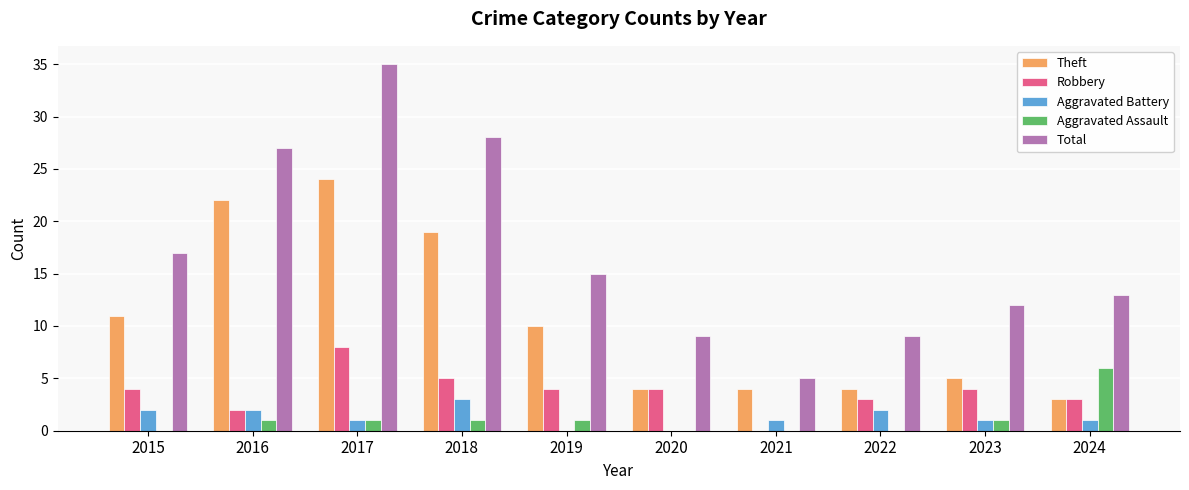

What is the sum of the Theft values at 2021 and 2017?

28